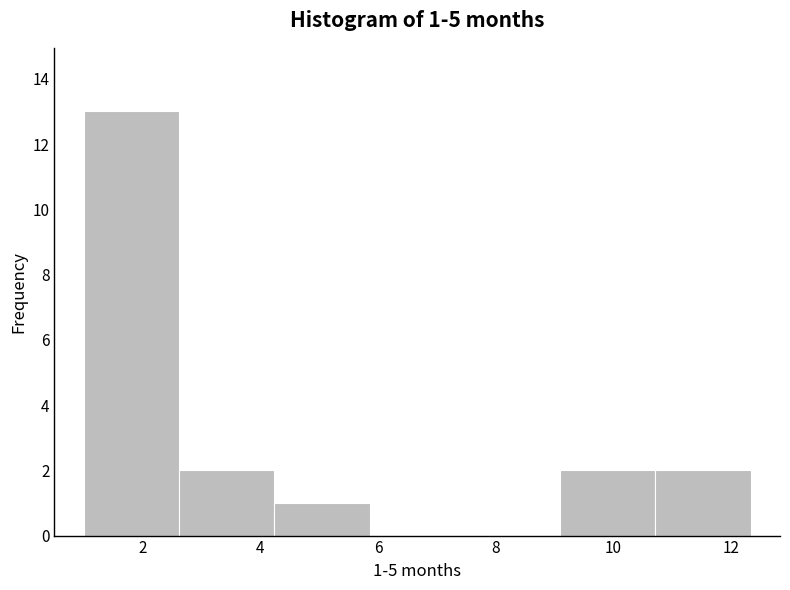

Which range on the x-axis has the tallest bar?

1.0 to 2.6